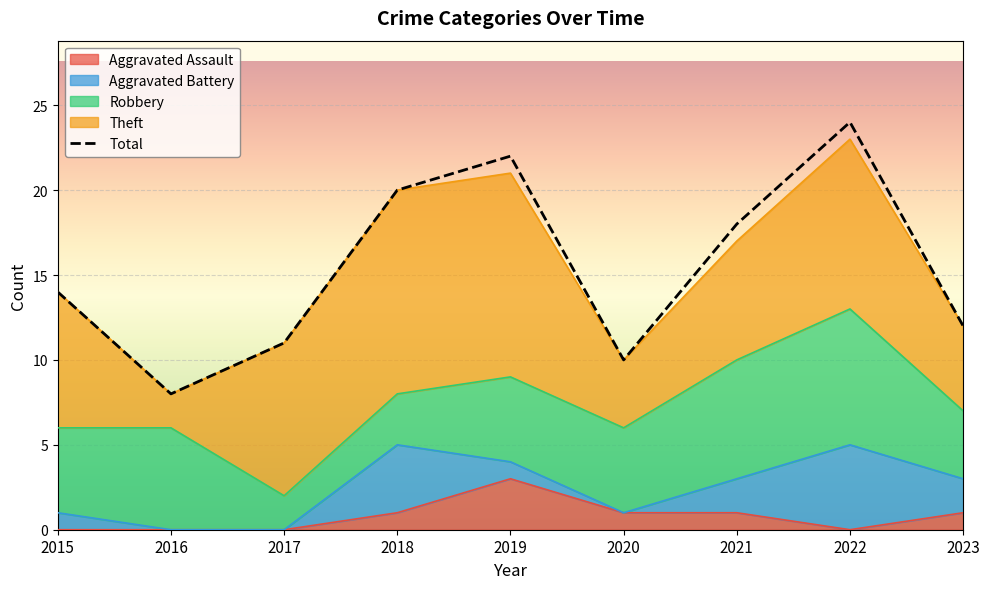

True or false: the data shows 14 at 2015.

True